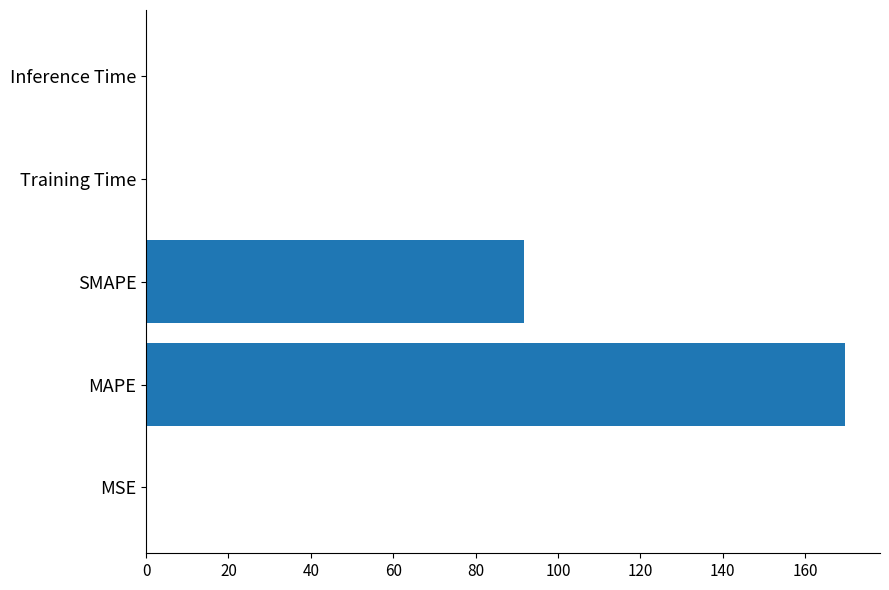

At which category does the chart reach its peak across all series?

MAPE